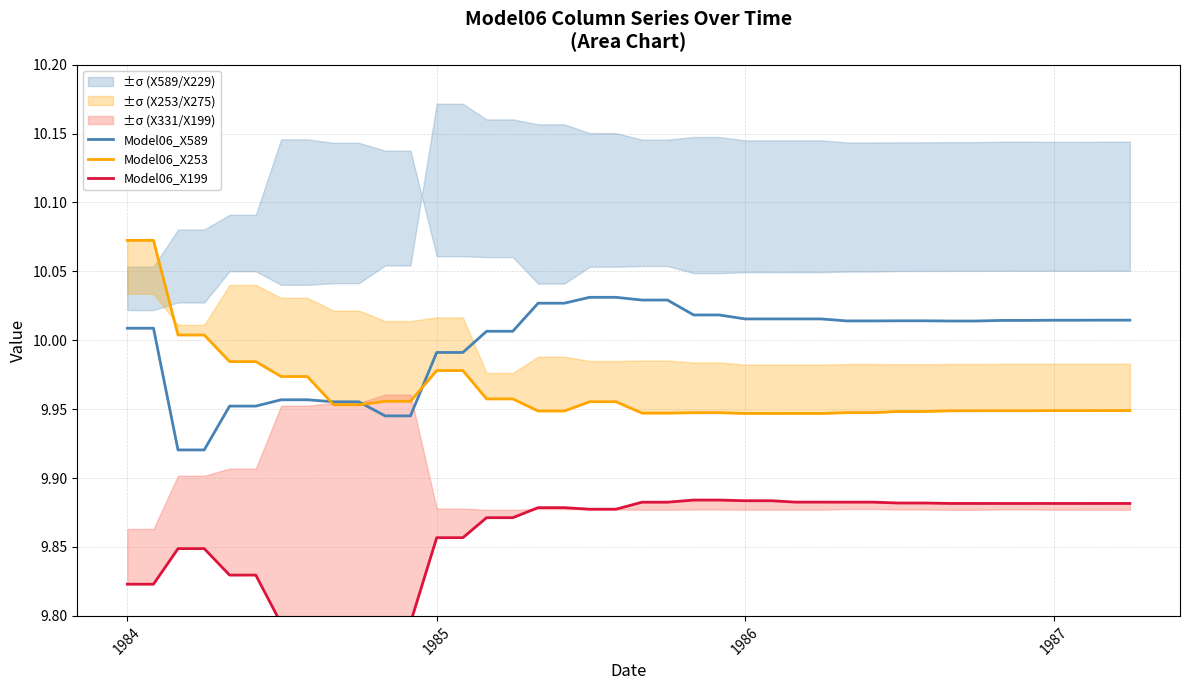

How many lines are shown in the chart?

3